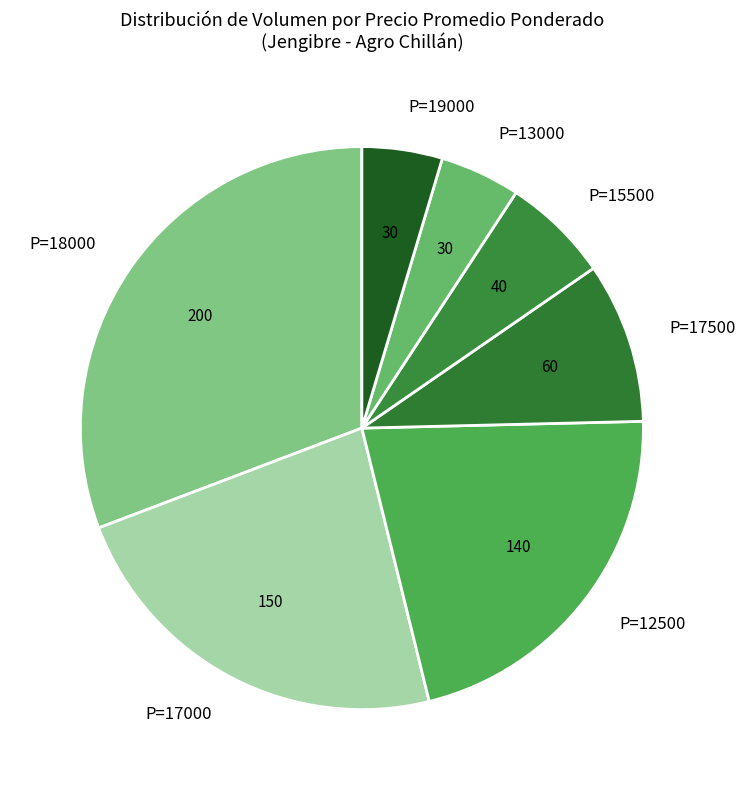

True or false: P=19000 accounts for 16% of the total.

False